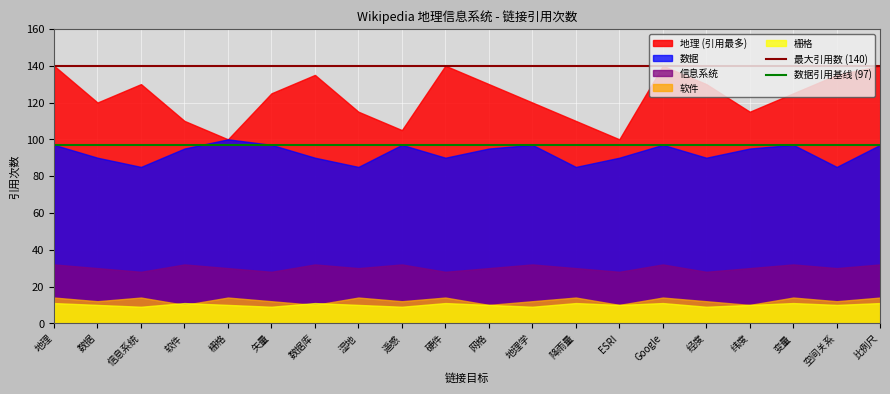

True or false: 信息系统 and 栅格 cross at least once.

False